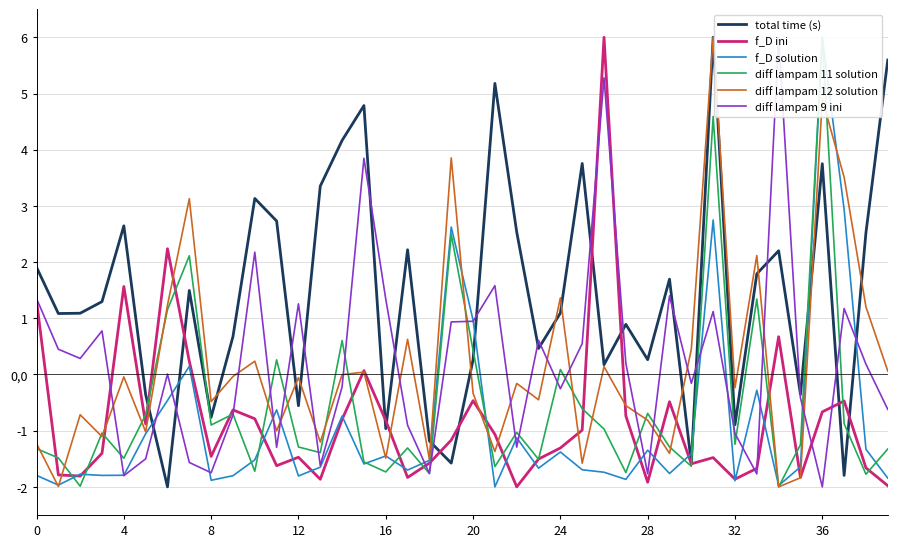

What is the highest value of the total time (s) series?

6.0